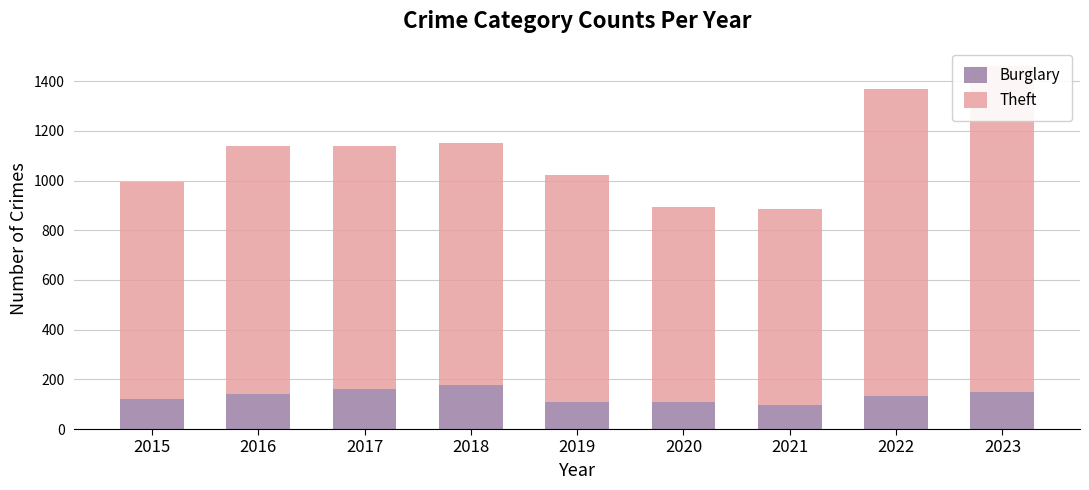

What is the value of the Burglary bar at the 4th from the left?

176